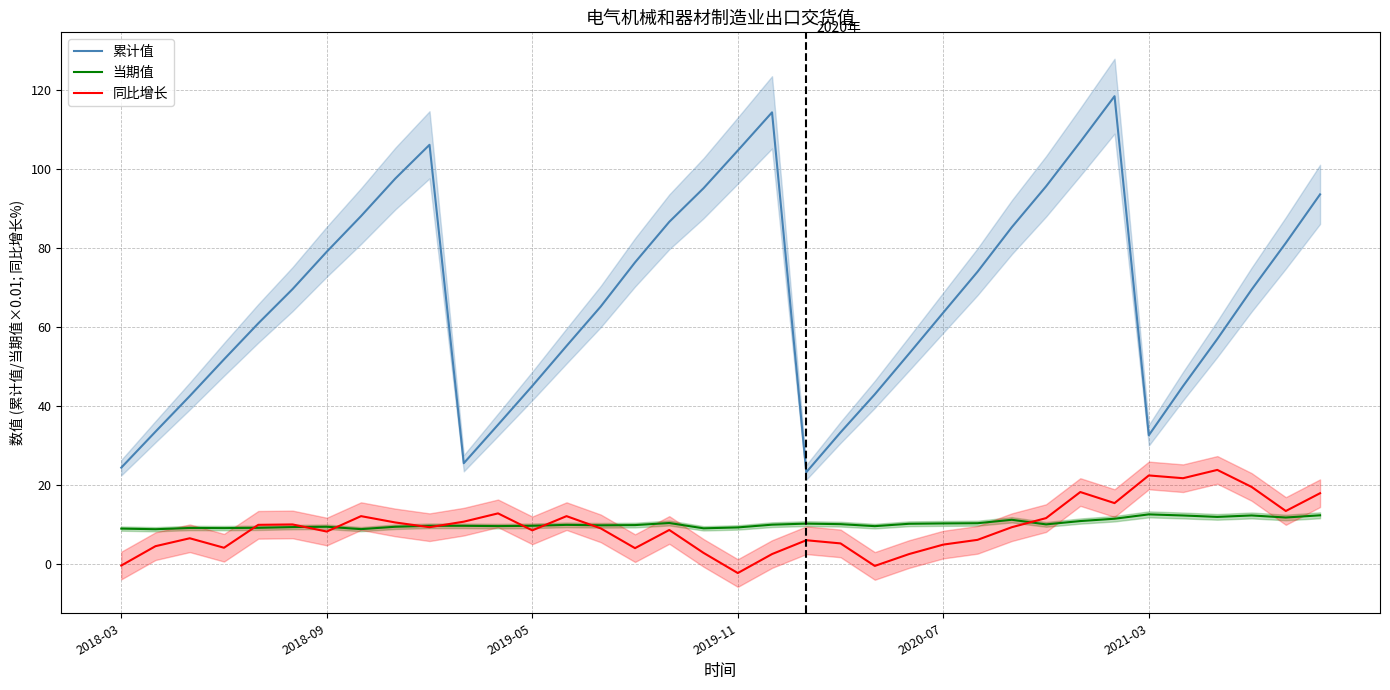

Between 15 and 28, which is larger?

28